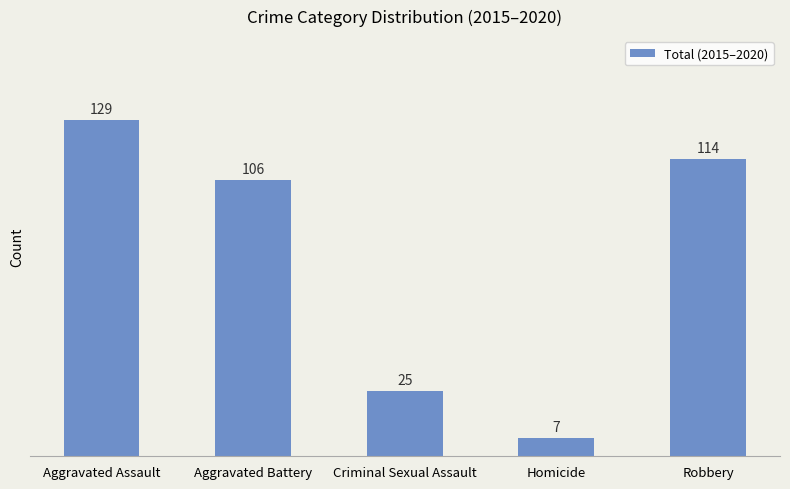

What is the difference between the maximum and minimum values?

122